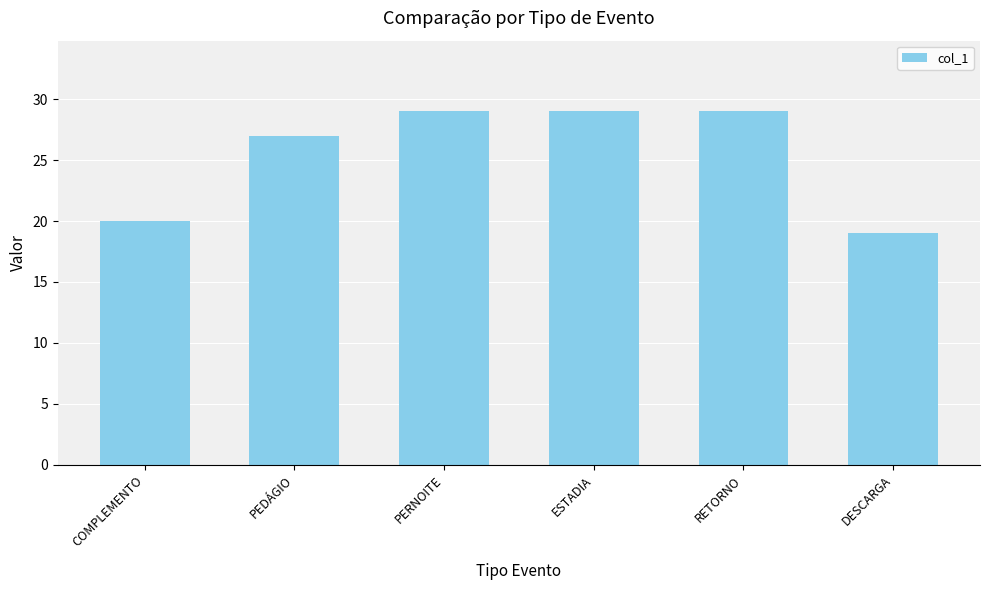

Approximately how many times larger is the value at DESCARGA compared to RETORNO?

0.7